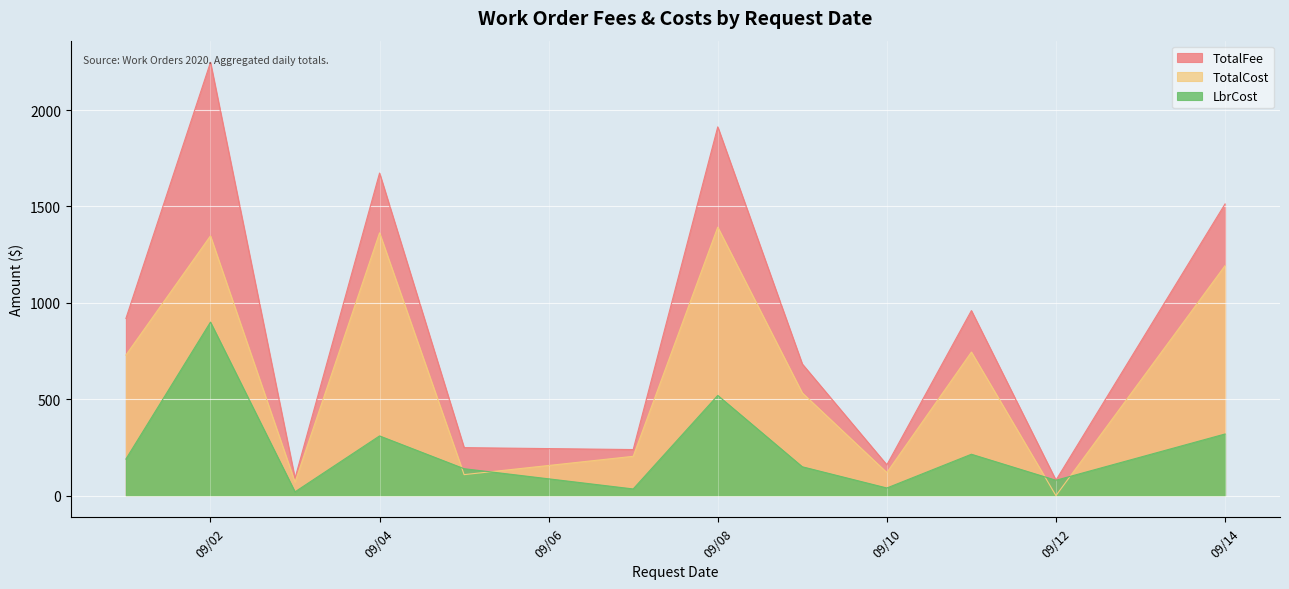

In LbrCost, how many points are lower than both neighbors (excluding endpoints)?

4